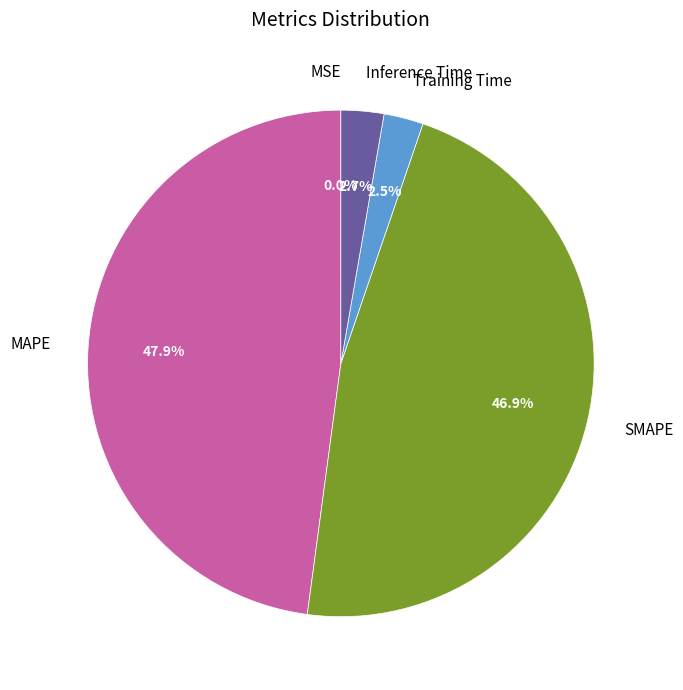

Which slice is the largest?

MAPE